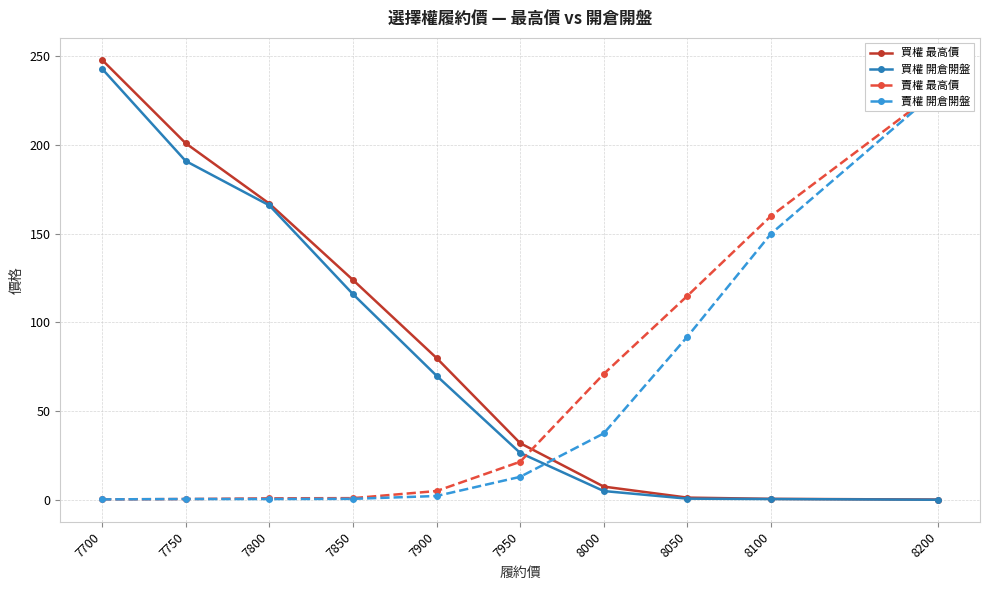

What is the value of the 買權 開倉開盤 point at the 9th from the left?

0.5